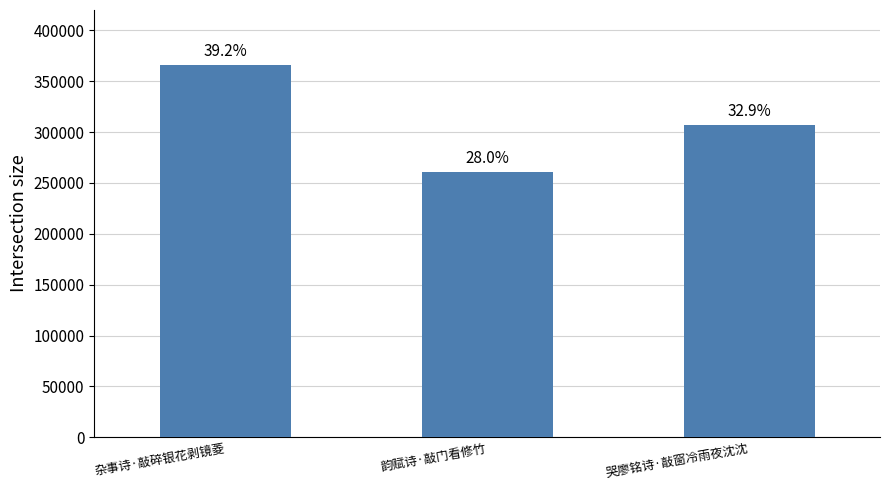

Does the chart contain stacked bars?

No